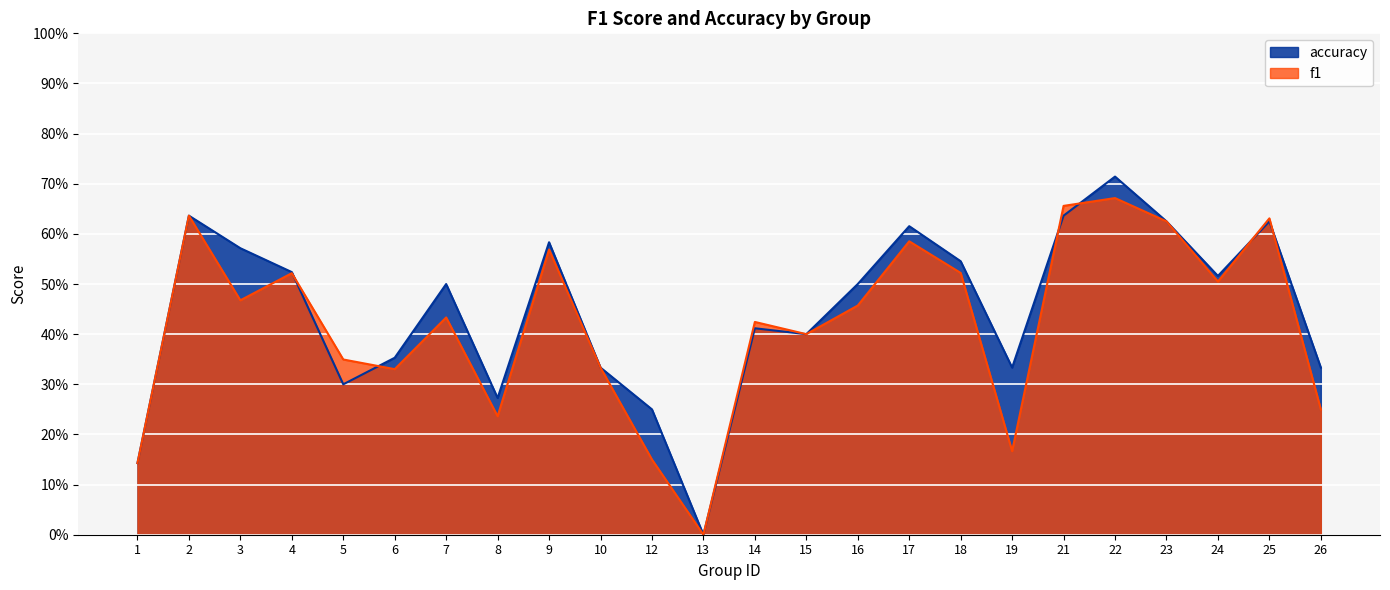

The value of accuracy at 7 is 0.5. True or false?

True